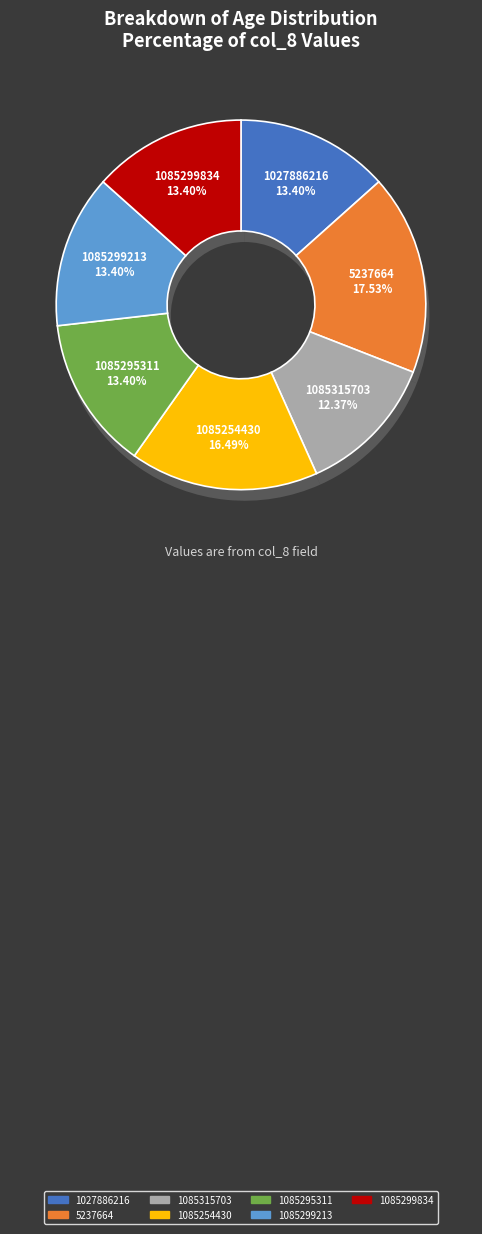

Is there any slice that represents more than half of the pie?

No